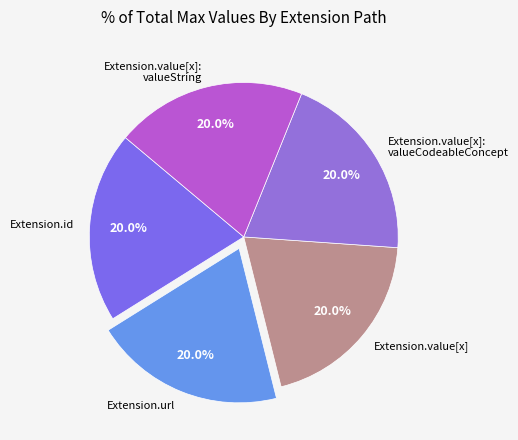

Count the number of slices in the pie.

5